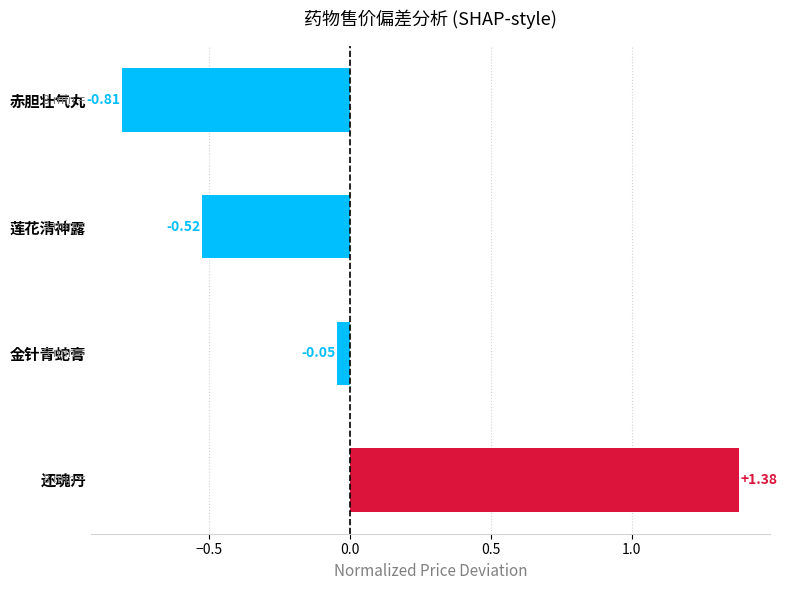

What is the label of the 4th bar from the bottom?

赤胆壮气丸